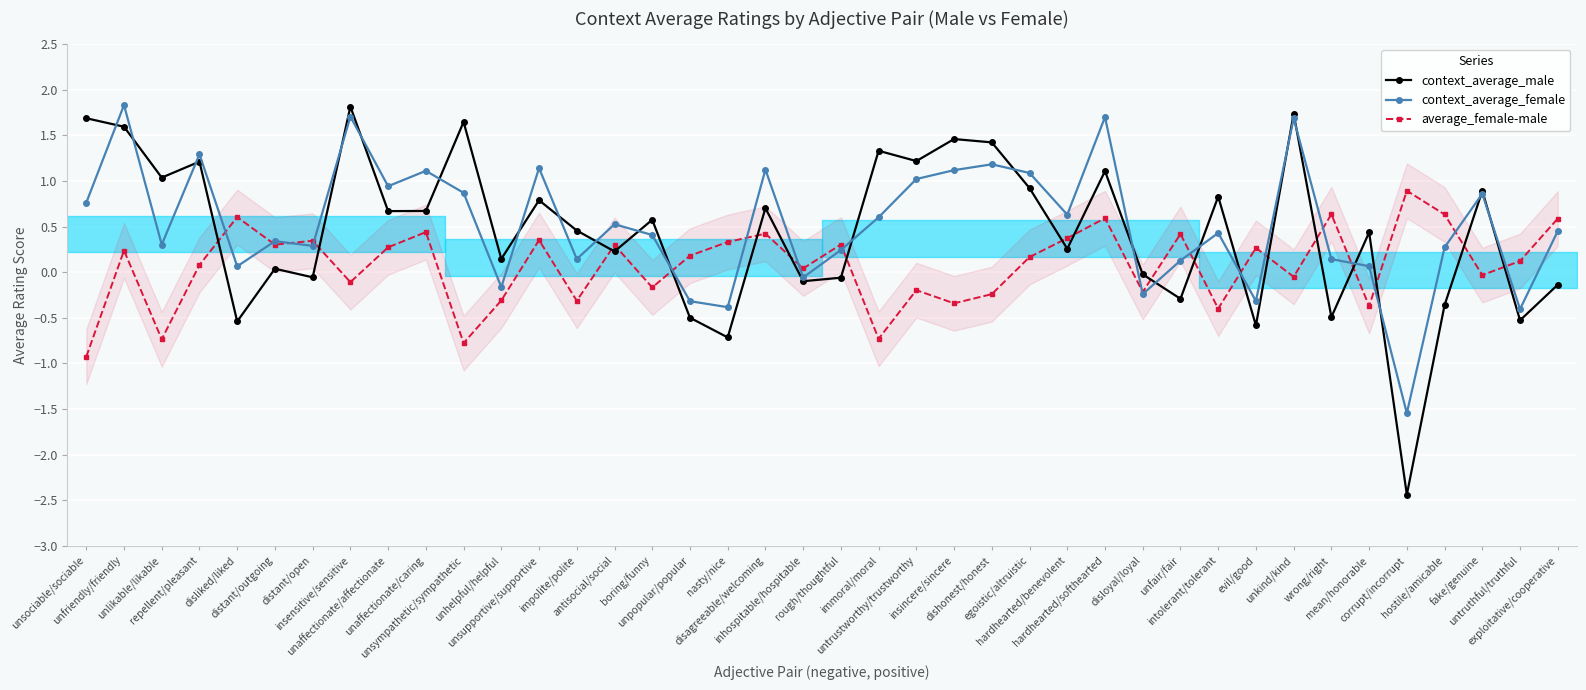

What is the label of the 35th point from the left?

mean/honorable